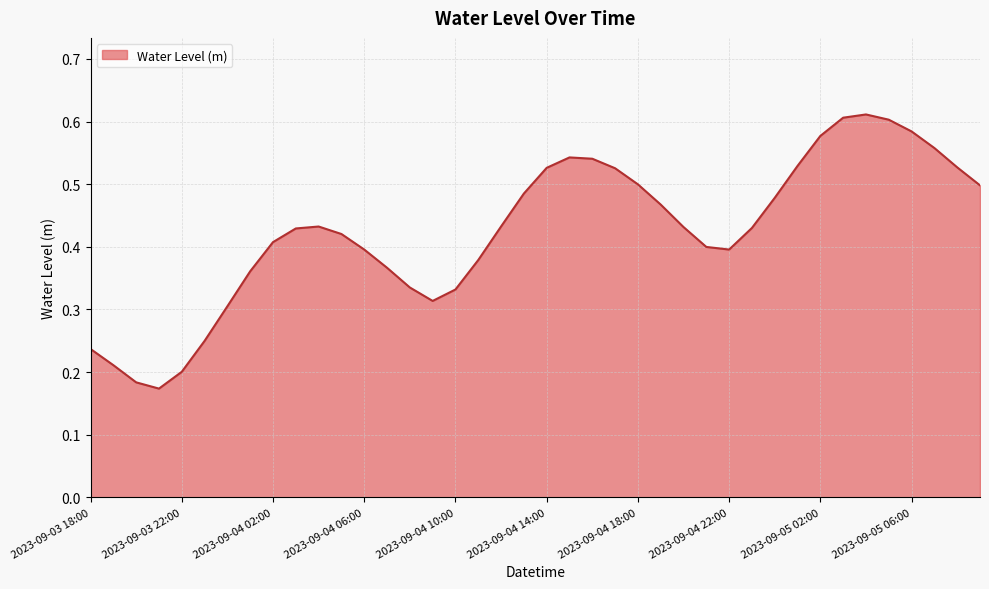

Rank the categories by value from lowest to highest.

2023-09-03 21:00, 2023-09-03 20:00, 2023-09-03 22:00, 2023-09-03 19:00, 2023-09-03 18:00, 2023-09-03 23:00, 2023-09-04 00:00, 2023-09-04 09:00, 2023-09-04 10:00, 2023-09-04 08:00, 2023-09-04 01:00, 2023-09-04 07:00, 2023-09-04 11:00, 2023-09-04 06:00, 2023-09-04 22:00, 2023-09-04 21:00, 2023-09-04 02:00, 2023-09-04 05:00, 2023-09-04 03:00, 2023-09-04 23:00, 2023-09-04 20:00, 2023-09-04 04:00, 2023-09-04 12:00, 2023-09-04 19:00, 2023-09-05 00:00, 2023-09-04 13:00, 2023-09-05 09:00, 2023-09-04 18:00, 2023-09-04 17:00, 2023-09-04 14:00, 2023-09-05 08:00, 2023-09-05 01:00, 2023-09-04 16:00, 2023-09-04 15:00, 2023-09-05 07:00, 2023-09-05 02:00, 2023-09-05 06:00, 2023-09-05 05:00, 2023-09-05 03:00, 2023-09-05 04:00